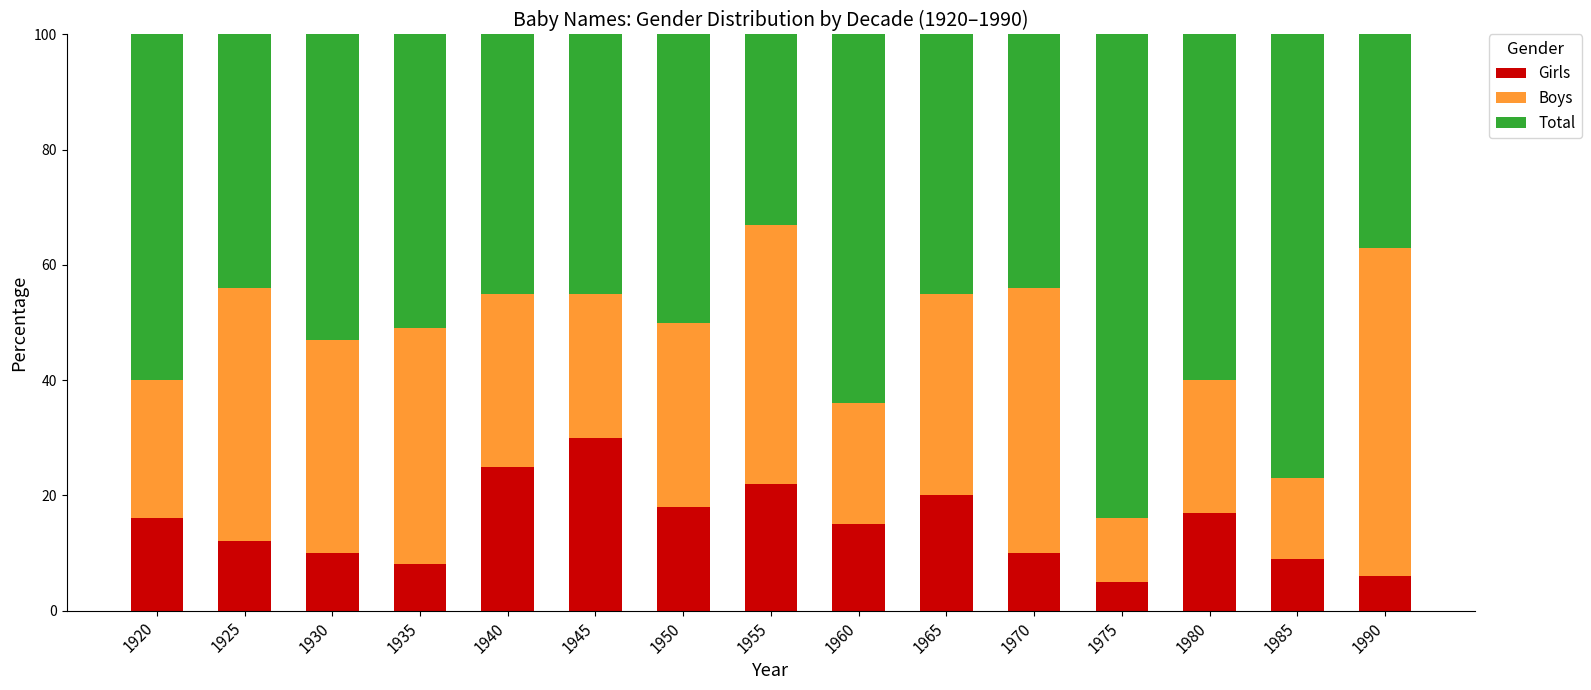

What is the lowest value of the Girls series?

5